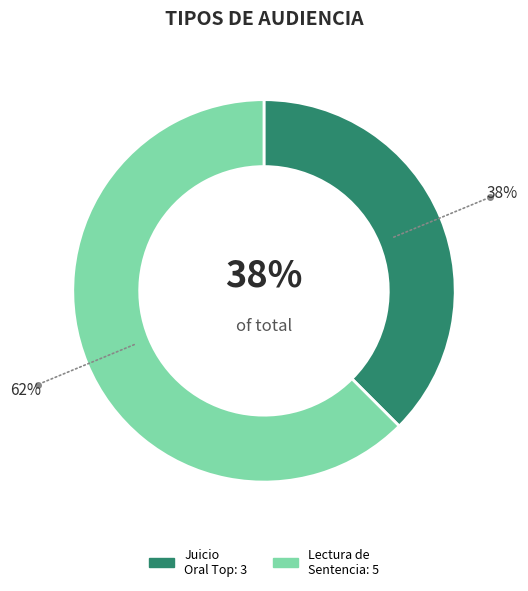

Which category accounts for the majority?

Audiencia De Lectura De Sentencia.